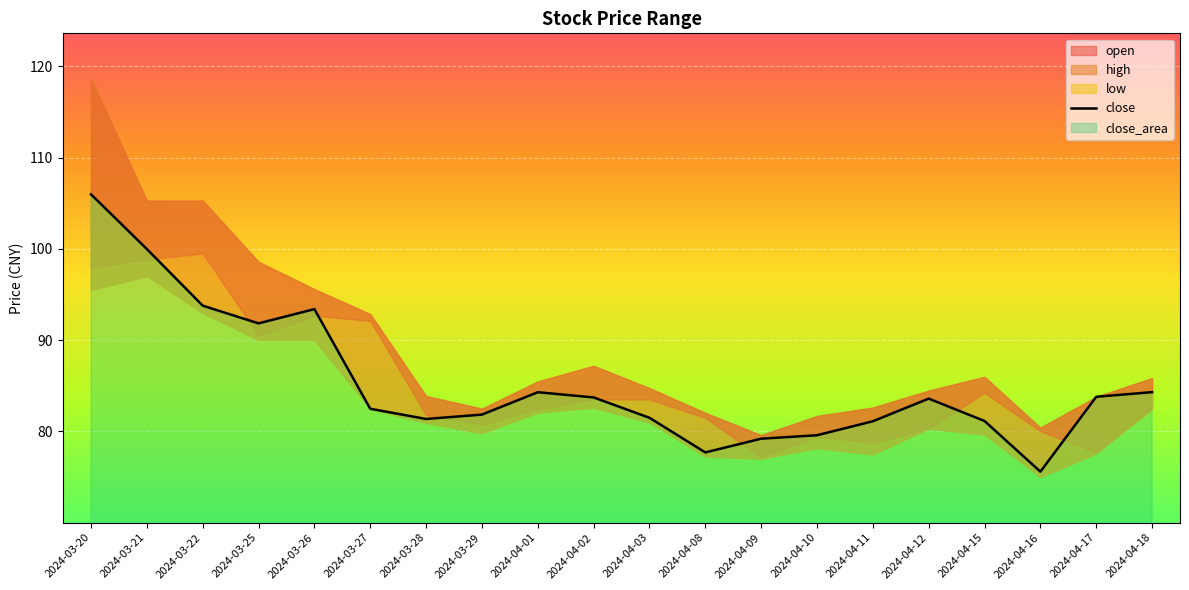

Rank the categories by value from highest to lowest.

2024-03-20, 2024-03-21, 2024-03-22, 2024-03-26, 2024-03-25, 2024-04-18, 2024-04-01, 2024-04-17, 2024-04-02, 2024-04-12, 2024-03-27, 2024-03-29, 2024-04-03, 2024-03-28, 2024-04-15, 2024-04-11, 2024-04-10, 2024-04-09, 2024-04-08, 2024-04-16